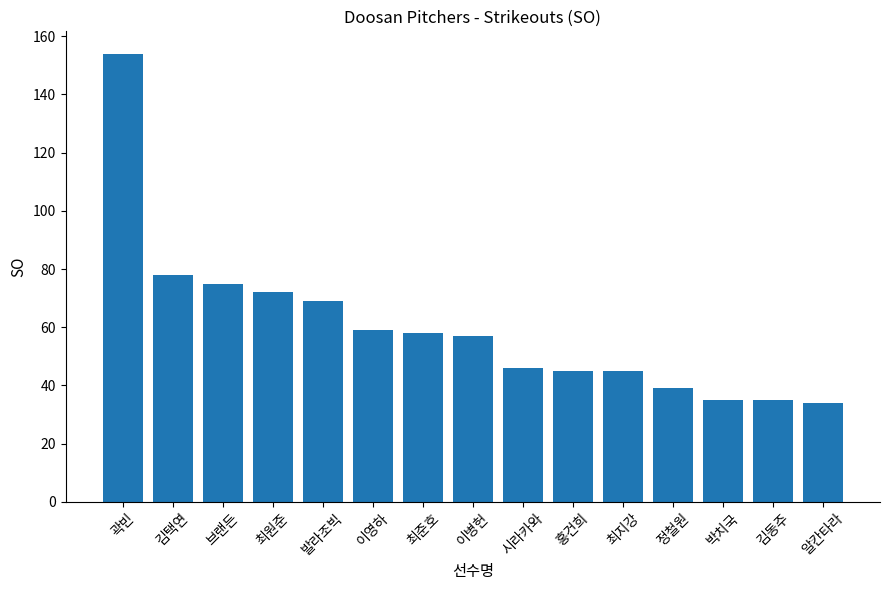

Reading left to right, extract all data points from this chart.

곽빈=154	김택연=78	브랜든=75	최원준=72	발라조빅=69	이영하=59	최준호=58	이병헌=57	시라카와=46	홍건희=45	최지강=45	정철원=39	박치국=35	김동주=35	알칸타라=34